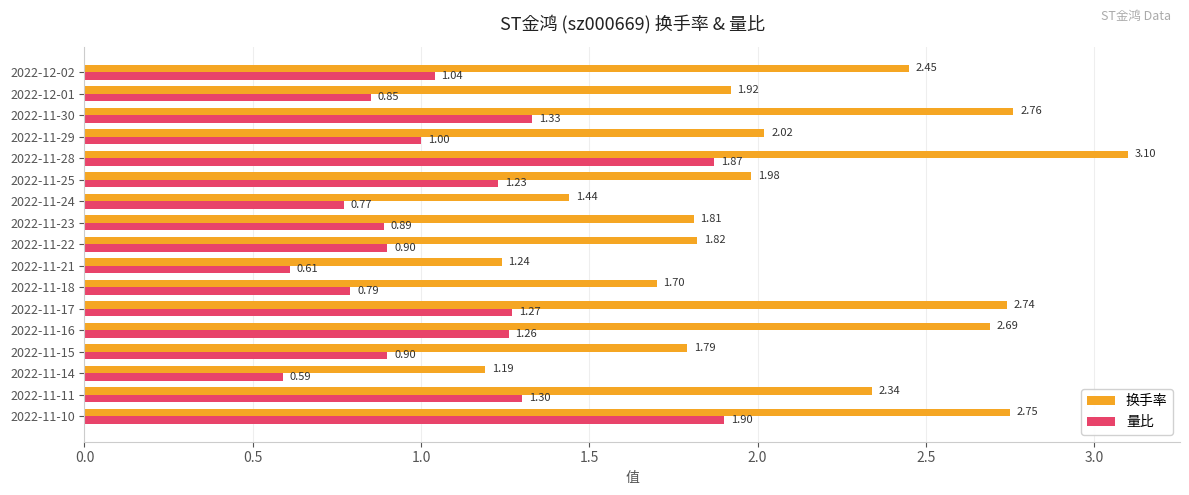

Which category has the lowest value in the 量比 series?

2022-11-14